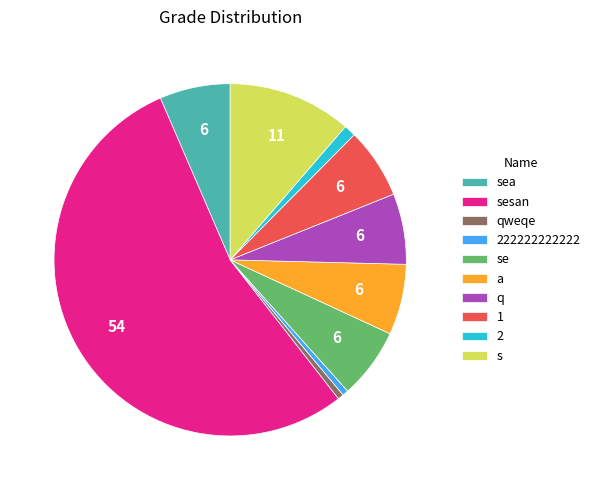

Is the sum of qweqe and se greater than half?

No